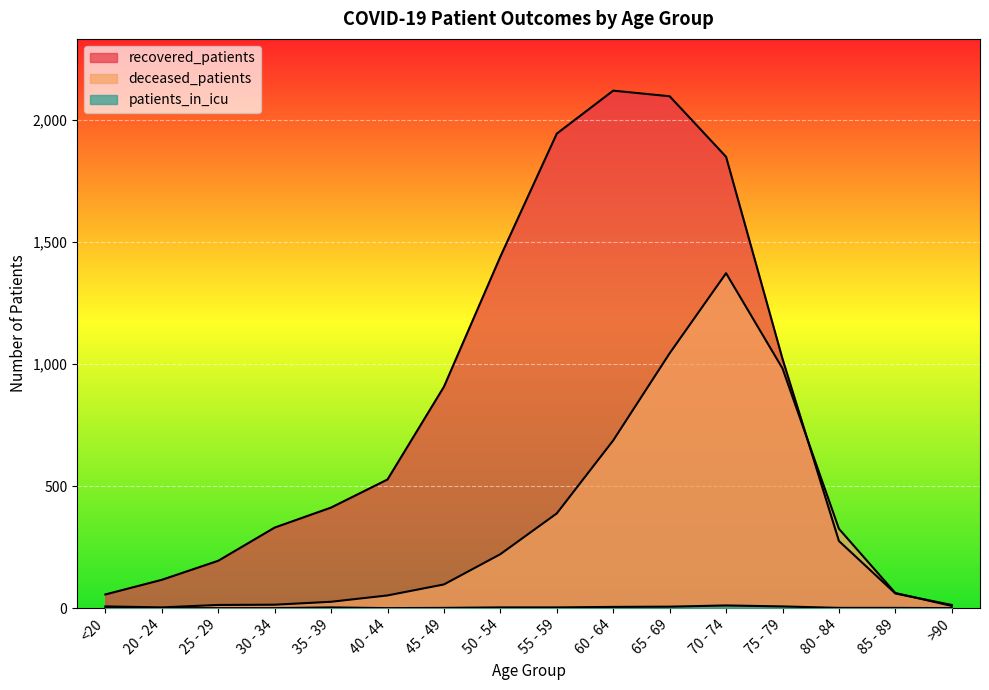

Where does the deceased_patients series first go above 97?

50 - 54